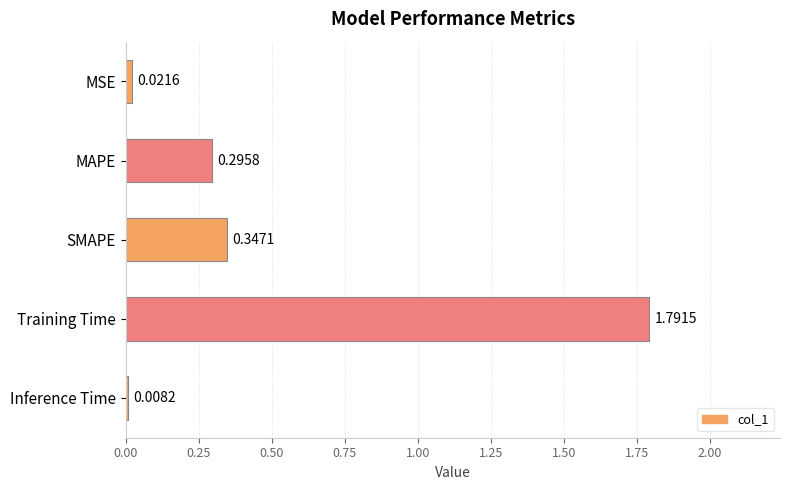

What is the sum of the values at Training Time and SMAPE?

2.1